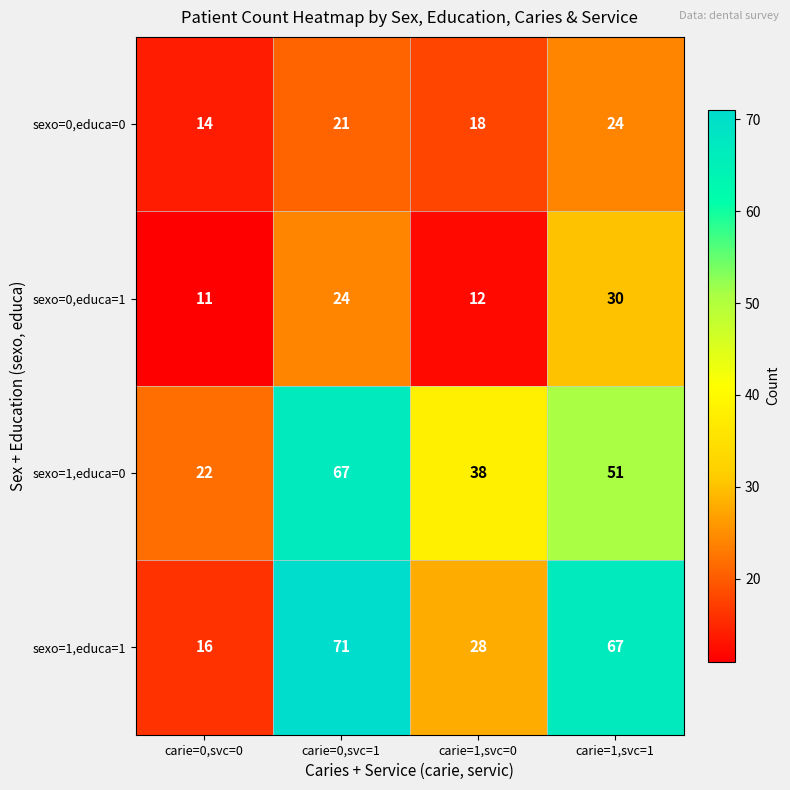

What is the sum of the sexo=0,educa=1 values at carie=1,svc=0 and carie=1,svc=1?

42